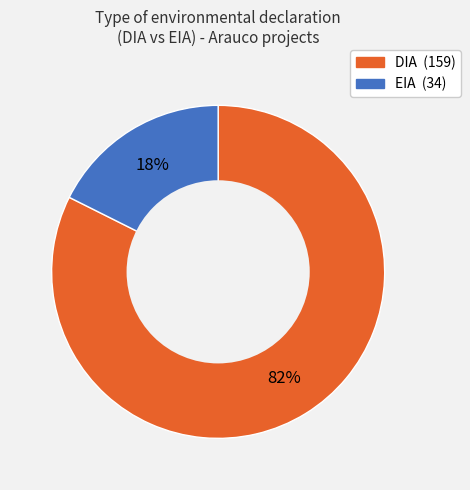

The DIA slice represents 70% of the pie. True or false?

False